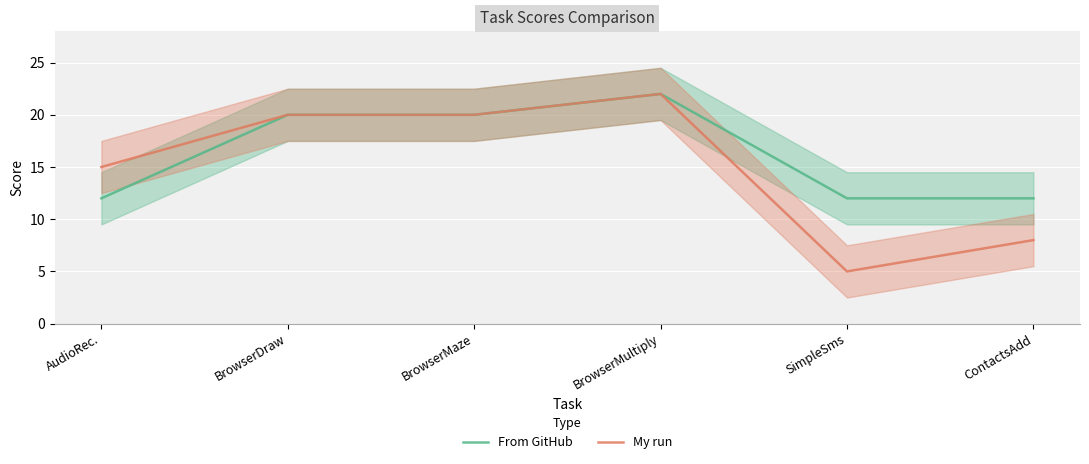

What is the highest value of the My run series?

22